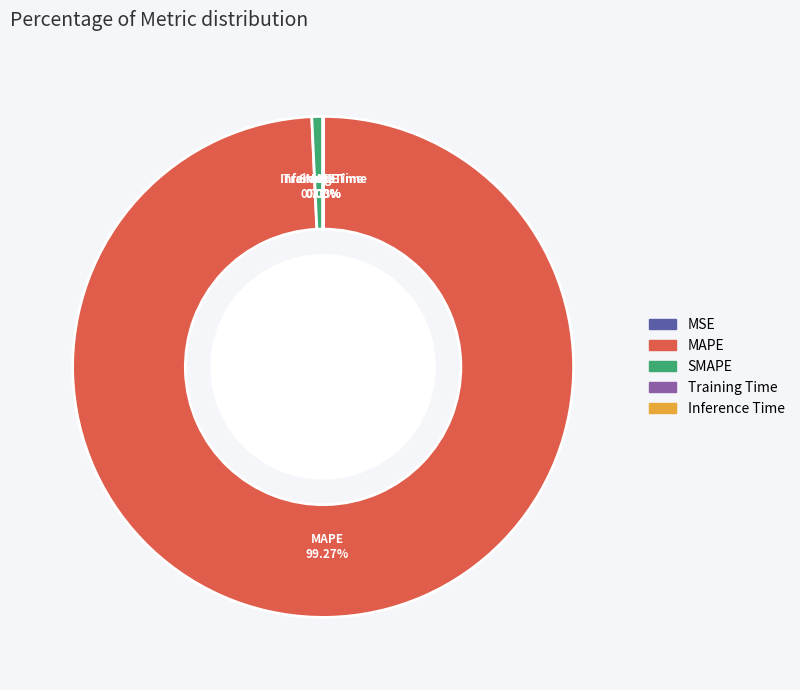

Does MAPE account for over 50% of the chart?

Yes